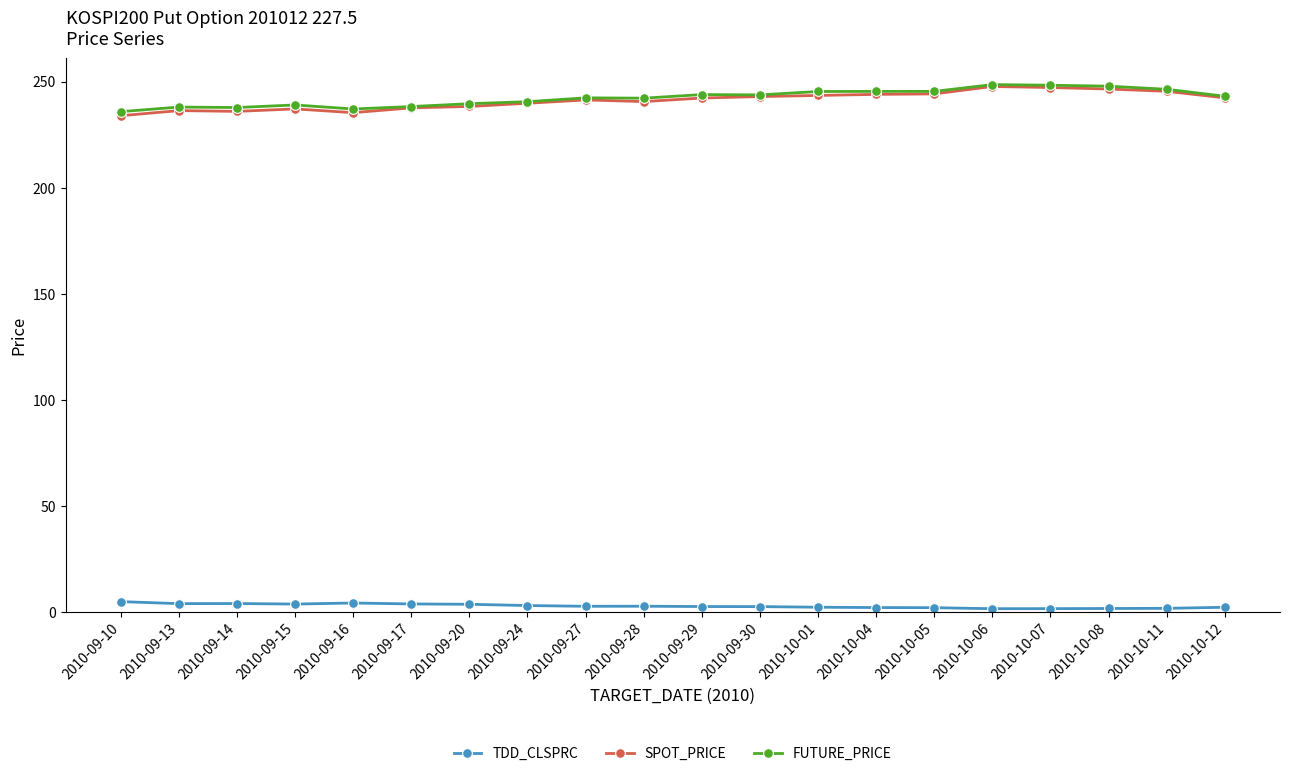

What is the maximum value shown in the chart?

248.6